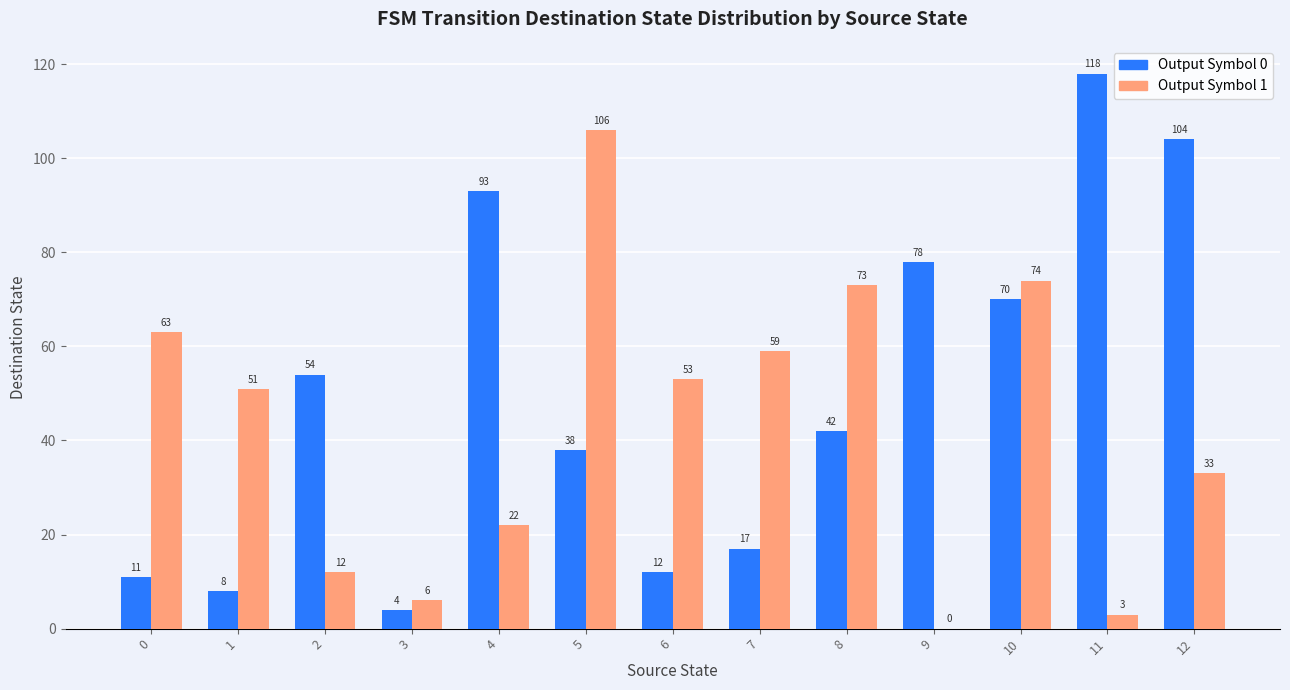

Count the number of categories in the chart.

13